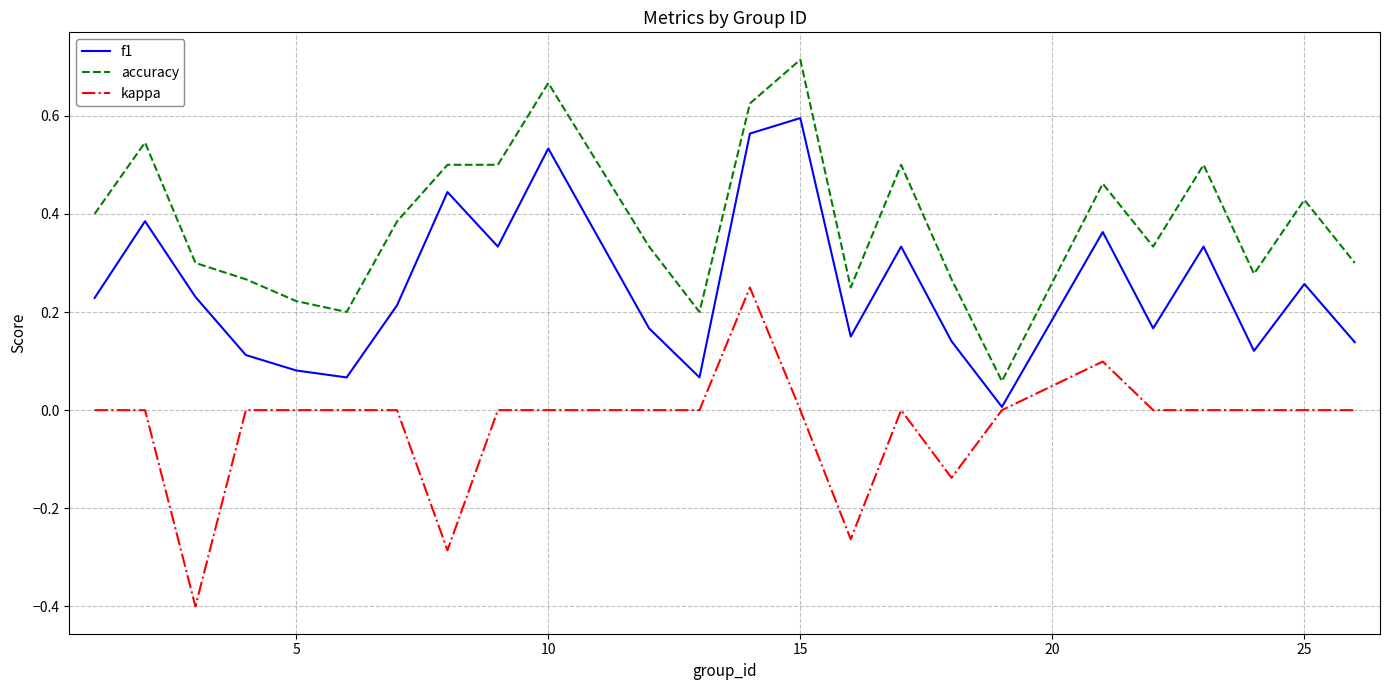

What is the minimum value for kappa?

-0.4